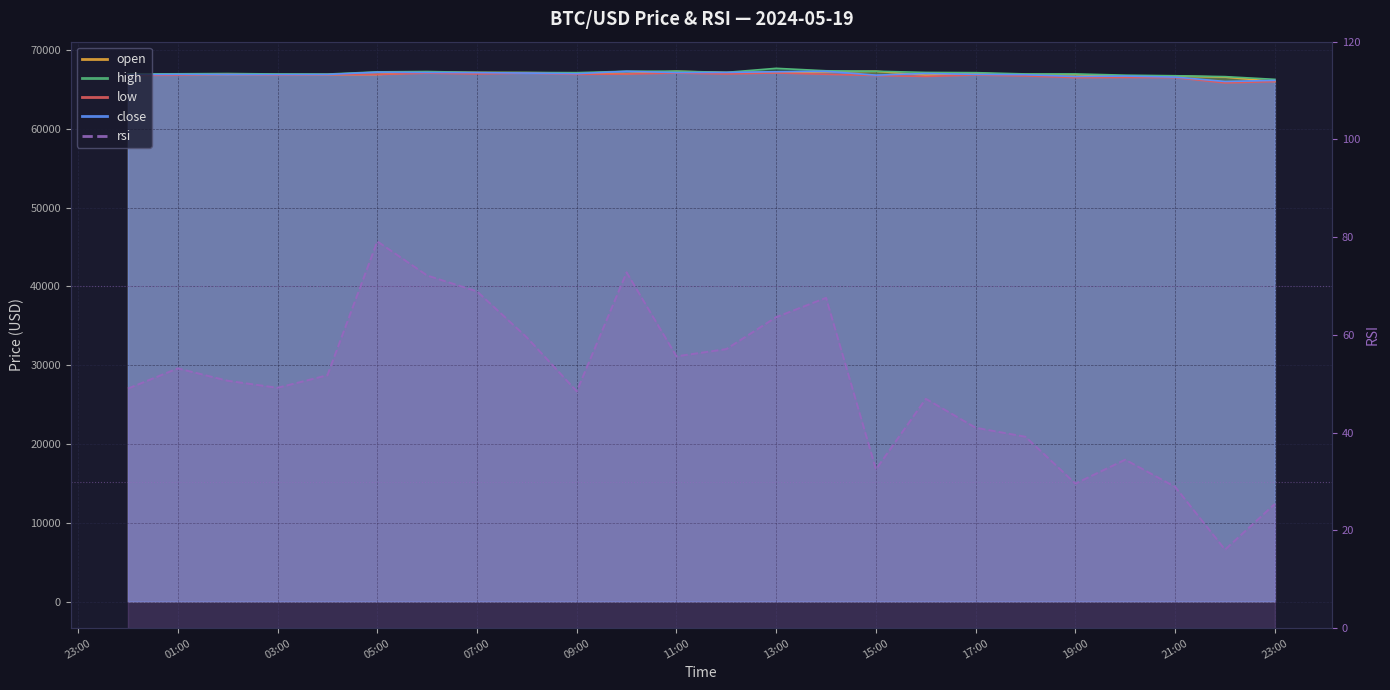

Where is open nearest to the value 66682?

2024-05-19 20:00:00